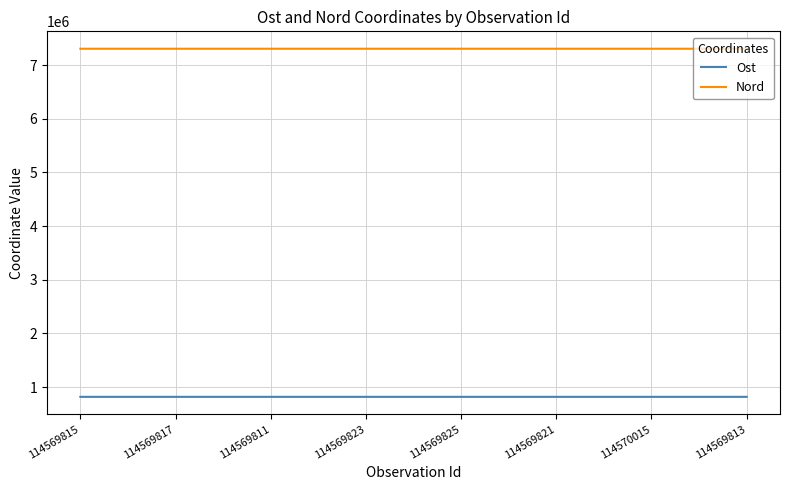

Which series has the largest total across all categories?

Nord